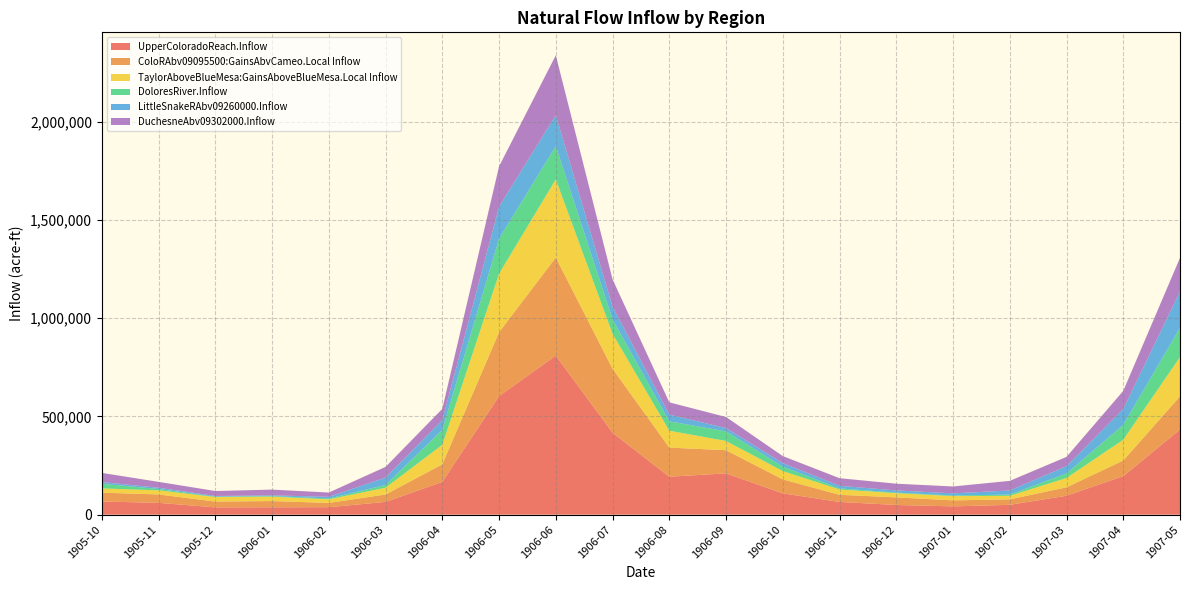

Reading left to right, extract all data points from this chart.

UpperColoradoReach.Inflow: 1905-10=66982	1905-11=60131	1905-12=37105	1906-01=37525	1906-02=38047	1906-03=64812	1906-04=166869	1906-05=603358	1906-06=809692	1906-07=417092	1906-08=193160	1906-09=210126	1906-10=108379	1906-11=64733	1906-12=49279	1907-01=42194	1907-02=50071	1907-03=96240	1907-04=196106	1907-05=433066
ColoRAbv09095500:GainsAbvCameo.Local Inflow: 1905-10=45086	1905-11=42706	1905-12=29707	1906-01=31693	1906-02=21806	1906-03=37824	1906-04=89464	1906-05=325303	1906-06=499300	1906-07=325963	1906-08=148095	1906-09=117988	1906-10=71206	1906-11=36378	1906-12=38807	1907-01=30554	1907-02=27955	1907-03=42992	1907-04=79483	1907-05=169246
TaylorAboveBlueMesa:GainsAboveBlueMesa.Local Inflow: 1905-10=21625	1905-11=20903	1905-12=23019	1906-01=22230	1906-02=18102	1906-03=34673	1906-04=99312	1906-05=297887	1906-06=397763	1906-07=177746	1906-08=86083	1906-09=47100	1906-10=42234	1906-11=27137	1906-12=21187	1907-01=21662	1907-02=18011	1907-03=47391	1907-04=105900	1907-05=199778
DoloresRiver.Inflow: 1905-10=23495	1905-11=6836	1905-12=2001	1906-01=2929	1906-02=4306	1906-03=13712	1906-04=76052	1906-05=178047	1906-06=169388	1906-07=73336	1906-08=47813	1906-09=48778	1906-10=22429	1906-11=5354	1906-12=2884	1907-01=3073	1907-02=6255	1907-03=22834	1907-04=76103	1907-05=148870
LittleSnakeRAbv09260000.Inflow: 1905-10=8865	1905-11=6294	1905-12=3264	1906-01=3905	1906-02=8672	1906-03=37674	1906-04=49721	1906-05=162605	1906-06=157492	1906-07=64669	1906-08=34265	1906-09=16663	1906-10=18071	1906-11=13263	1906-12=11134	1907-01=10984	1907-02=20750	1907-03=37306	1907-04=79940	1907-05=185283
DuchesneAbv09302000.Inflow: 1905-10=46532	1905-11=30021	1905-12=25211	1906-01=29285	1906-02=21687	1906-03=54433	1906-04=57166	1906-05=205534	1906-06=304580	1906-07=139196	1906-08=62315	1906-09=56374	1906-10=35897	1906-11=38722	1906-12=34315	1907-01=34968	1907-02=48963	1907-03=47342	1907-04=92401	1907-05=170954